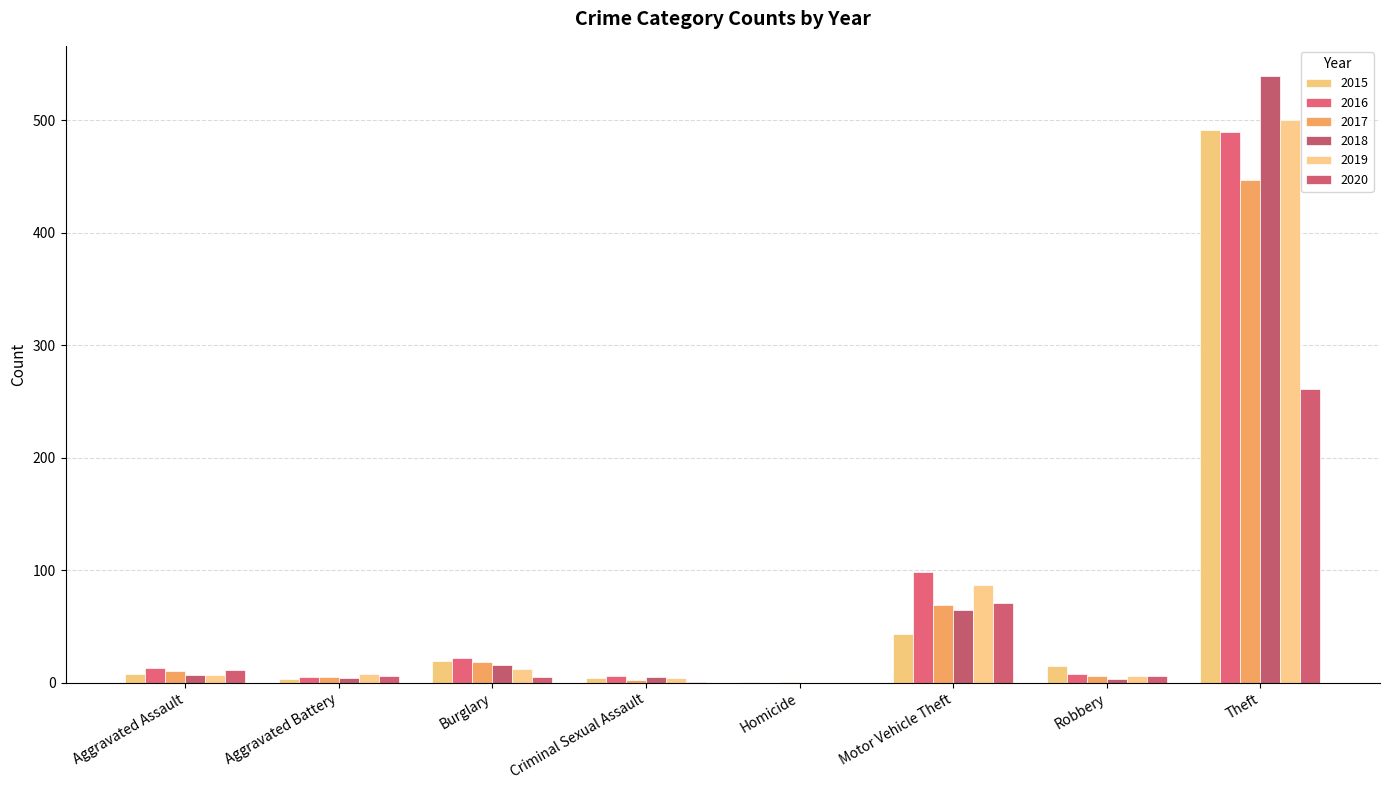

List the labels in order of 2015 value, smallest first.

Homicide, Aggravated Battery, Criminal Sexual Assault, Aggravated Assault, Robbery, Burglary, Motor Vehicle Theft, Theft